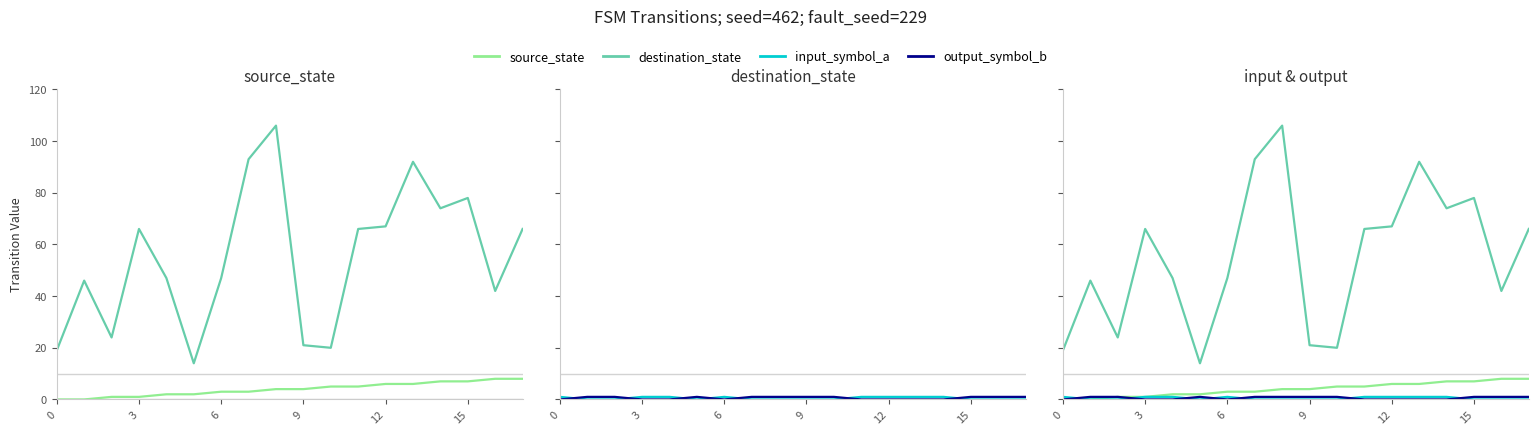

Is it true that output_symbol_b equals 0 at 7?

False